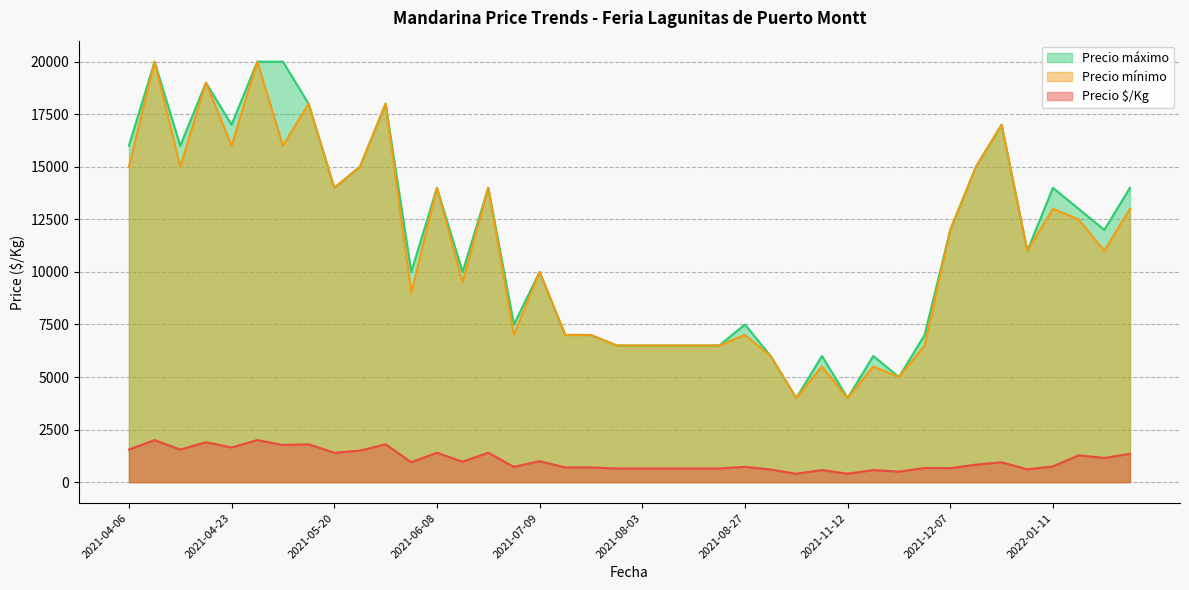

How many interior local peaks does the Precio máximo series have?

11